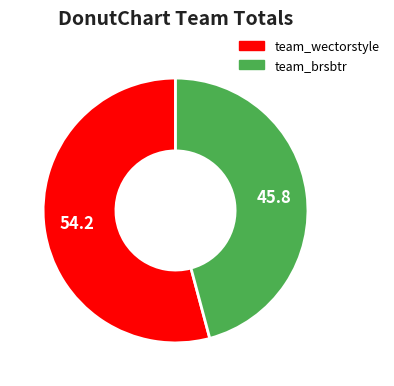

The team_wectorstyle slice represents 41% of the pie. True or false?

False